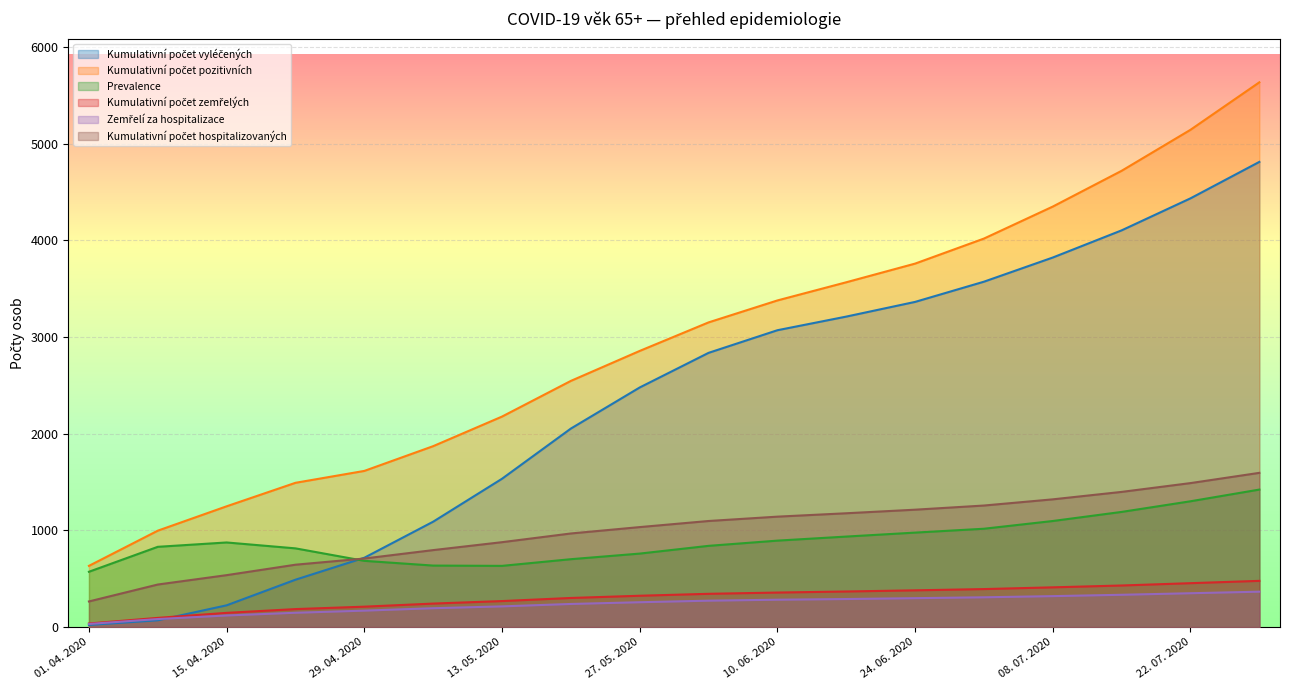

Read the Kumulativní počet zemřelých value at 20. 05. 2020, to the nearest 5.

300